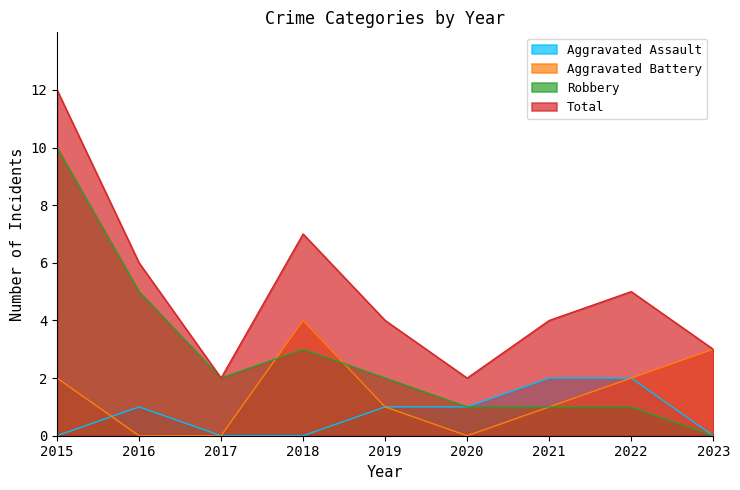

What is the difference between the Robbery values at 2016 and 2020?

4